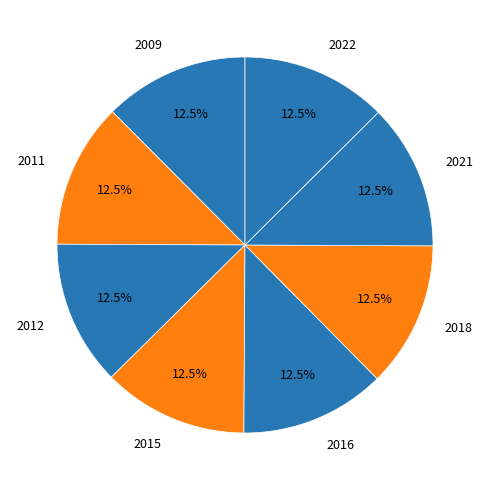

What percentage do 2015 and 2011 together represent?

25.0%